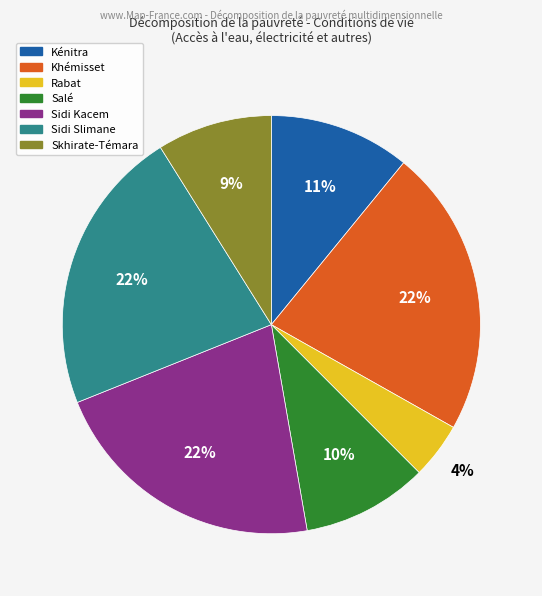

To the nearest percent, what percentage of the pie is Sidi Kacem?

22%